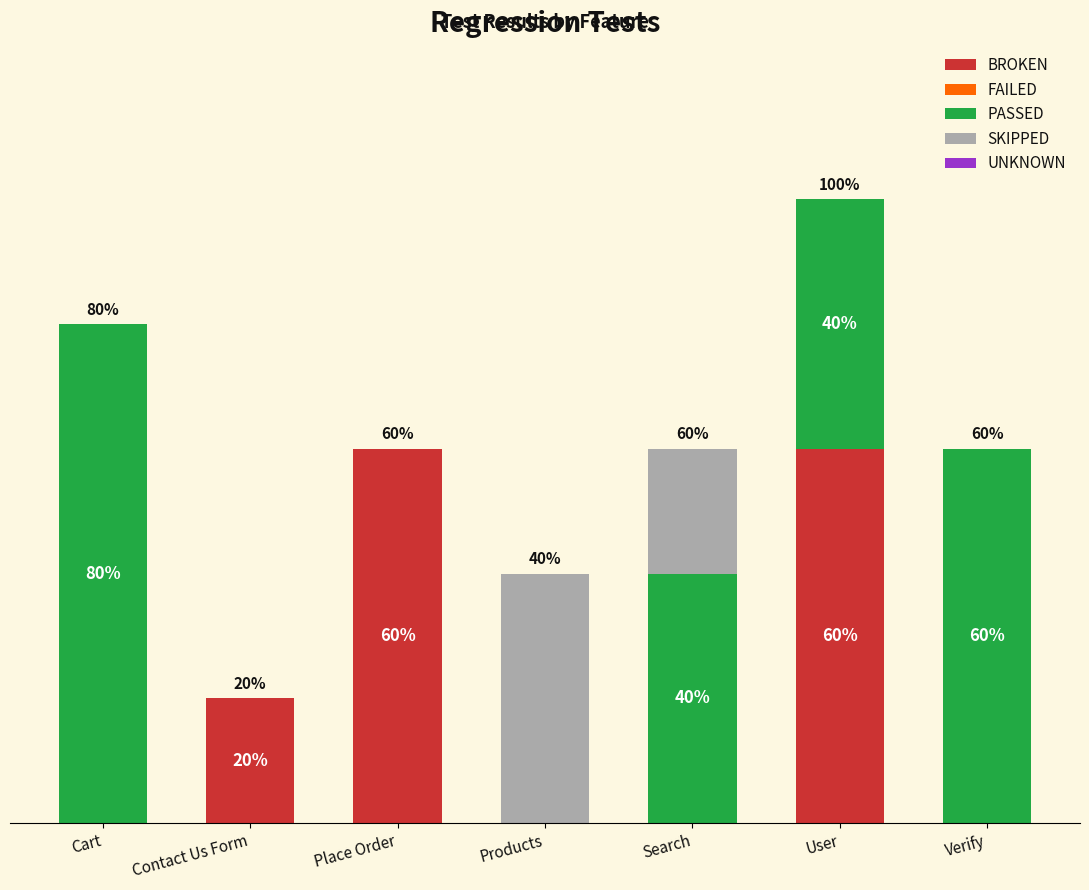

Are the bars horizontal?

No